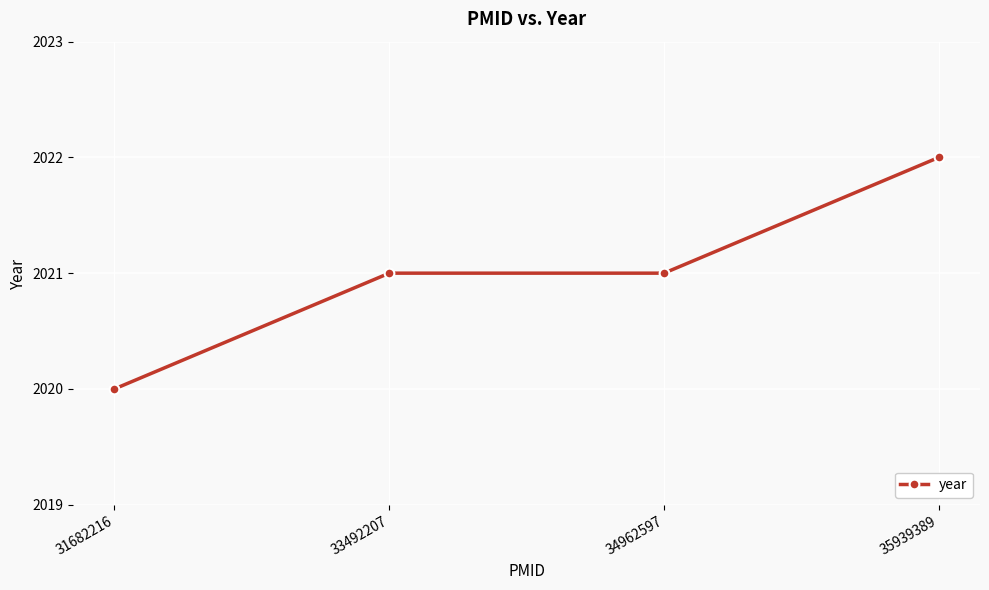

What is the maximum value shown in the chart?

2022